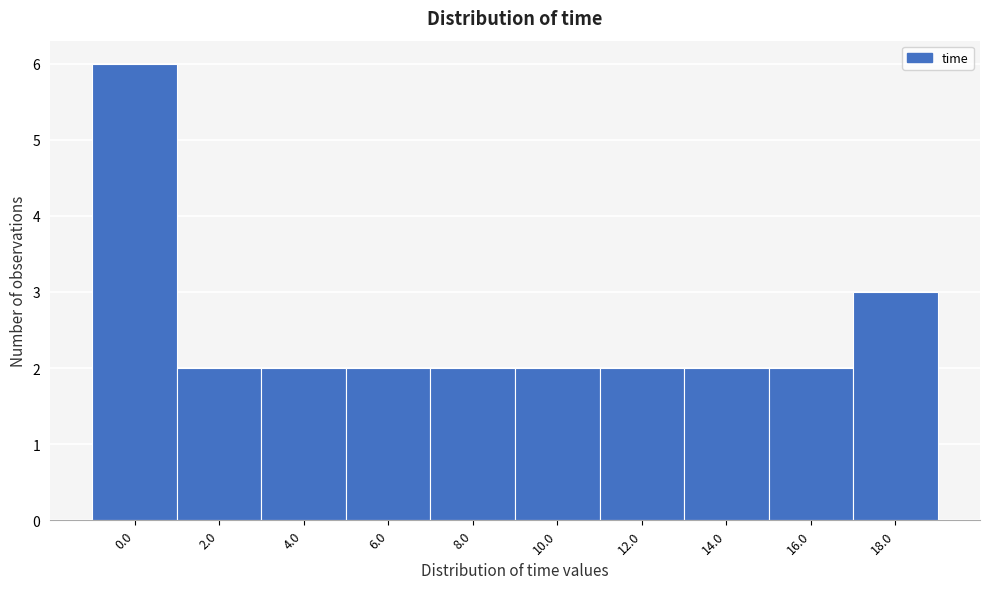

Reading right to left, transcribe all the data shown in this chart.

3	2	2	2	2	2	2	2	2	6